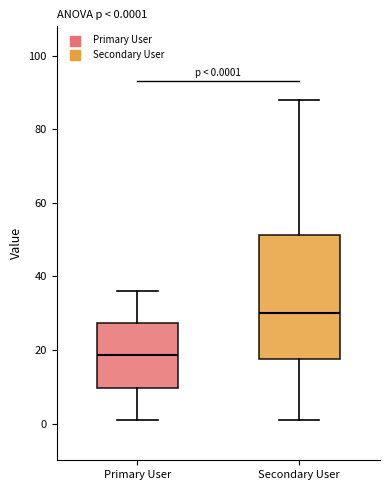

Which box is the tallest, from its lower edge to its upper edge?

Secondary User